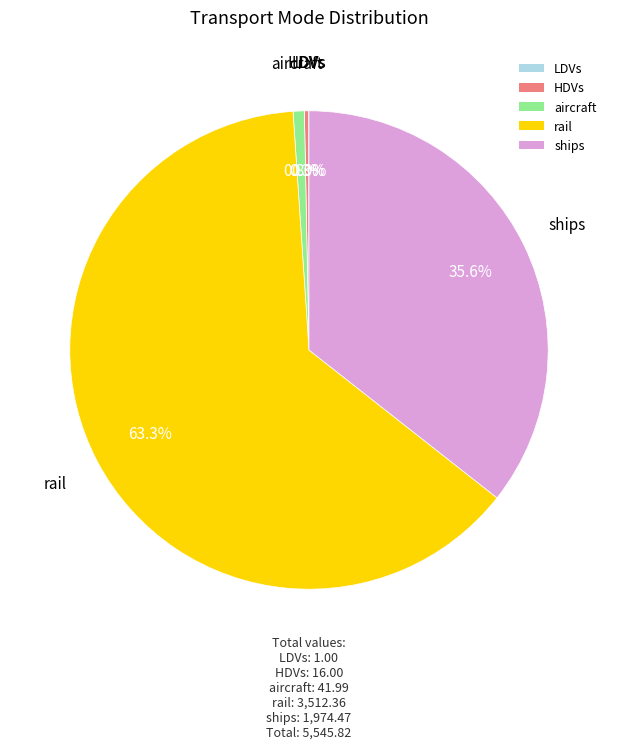

How much of the chart is everything except rail?

36.7%